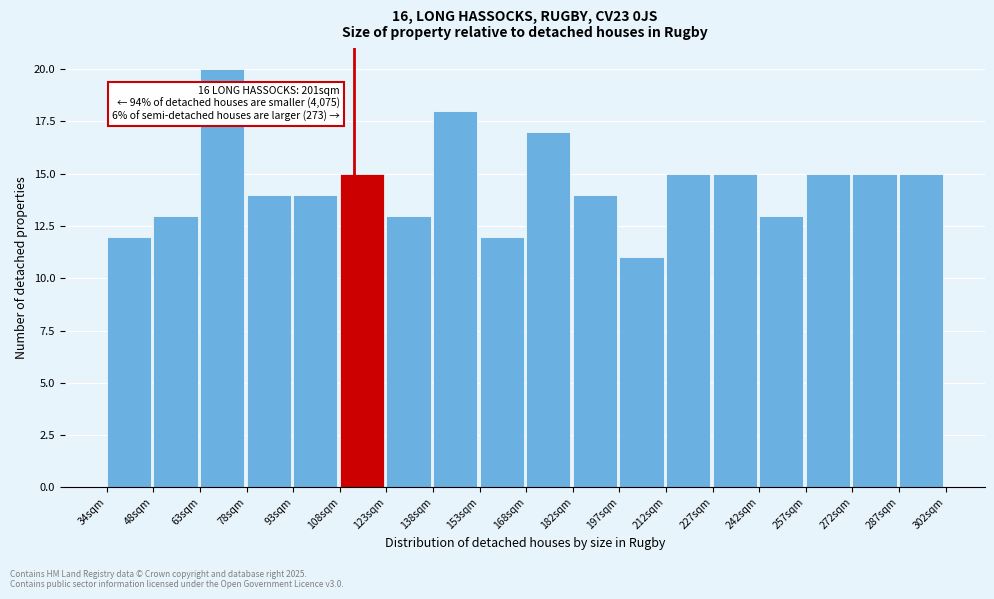

Over which range of the x-axis is the bar tallest?

64 to 78